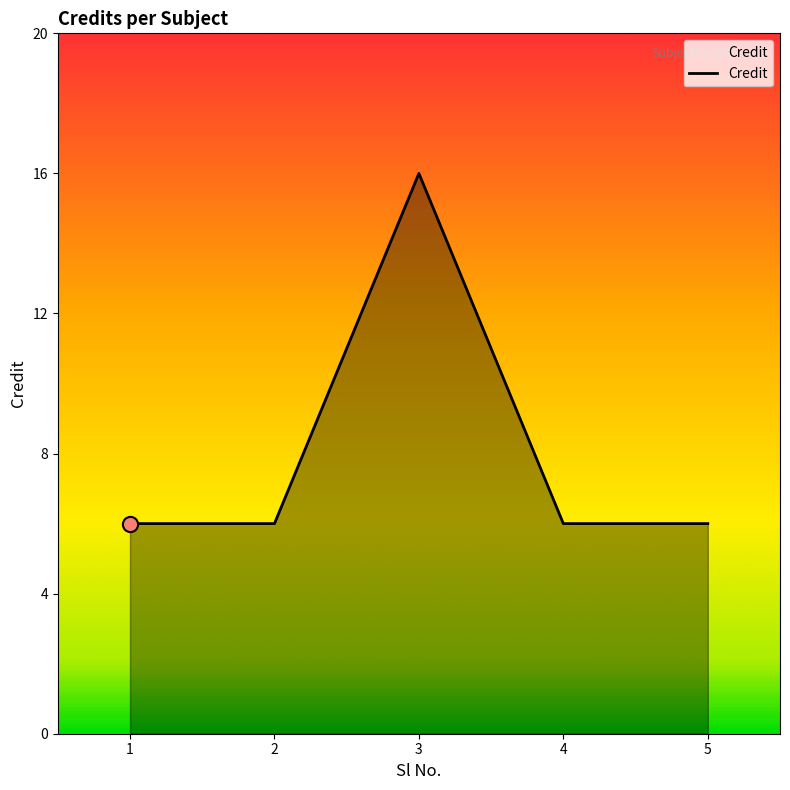

Between 3 and 2, which is larger?

3